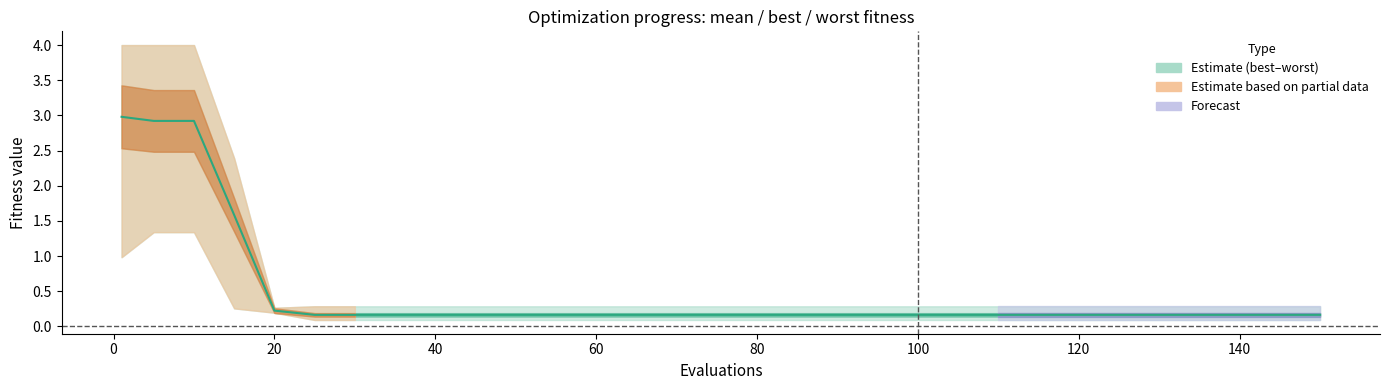

Reading right to left, transcribe all the data shown in this chart.

0.2	0.2	0.2	0.2	0.2	0.2	0.2	0.2	0.2	0.2	0.2	0.2	0.2	0.2	0.2	1.6	2.9	2.9	3.0